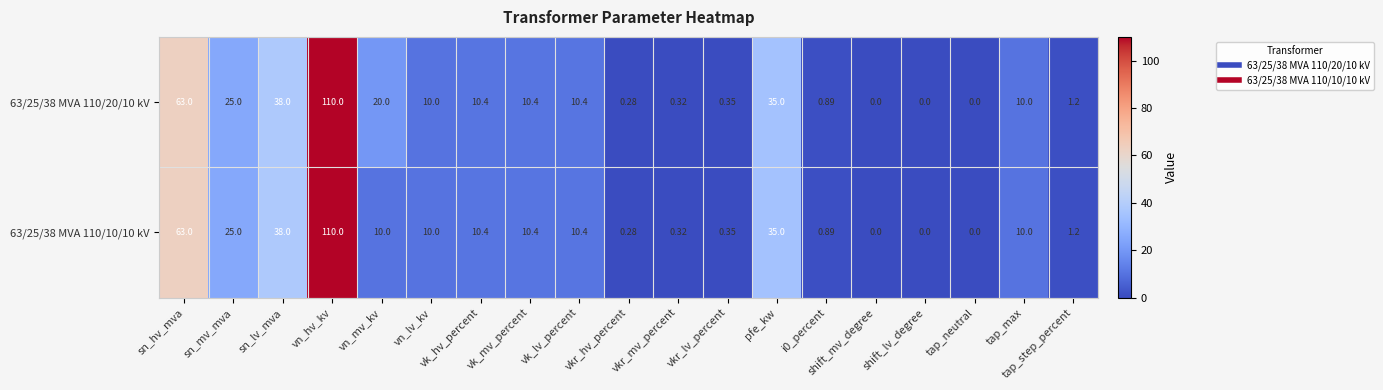

Which label corresponds to the largest value in the chart?

vn_hv_kv